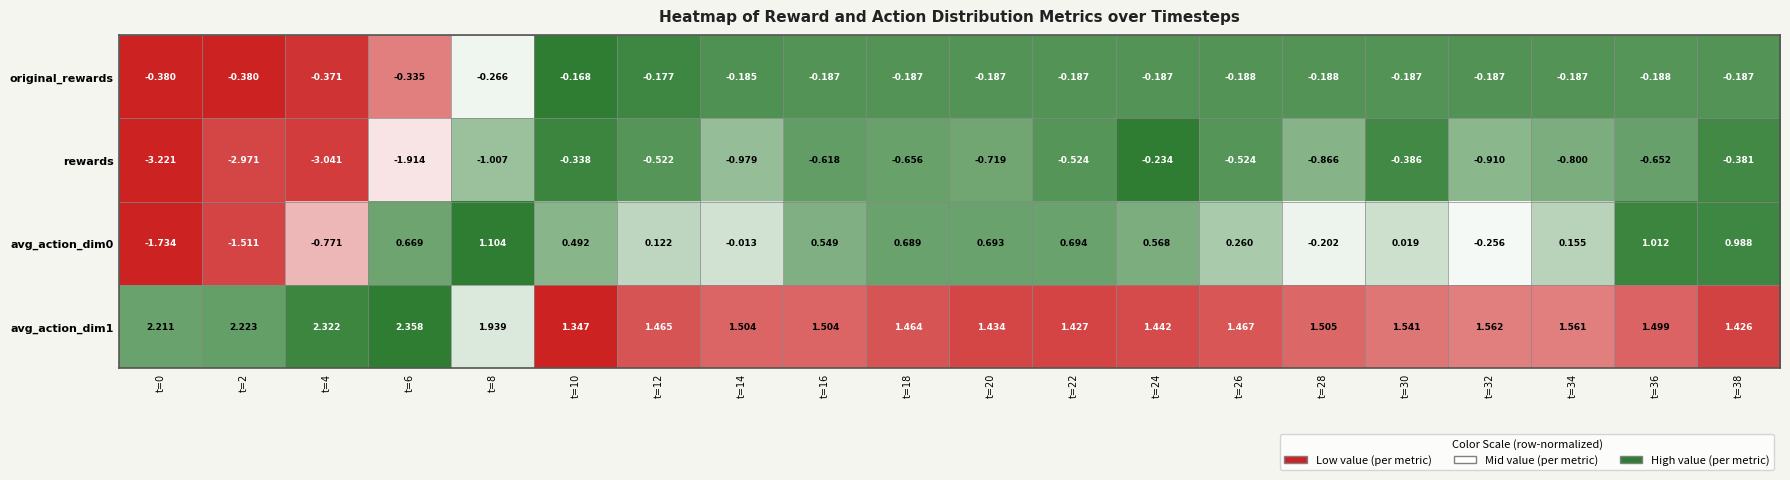

Which series changed the most between t=6 and t=8?

rewards